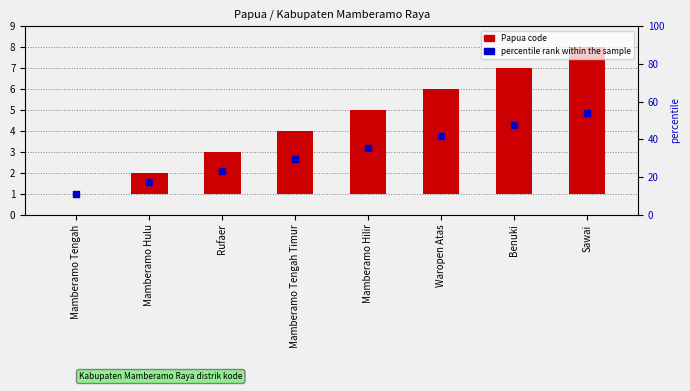

Is the value of percentile rank within the sample at Mamberamo Hulu greater than the value of Papua code at Sawai?

No